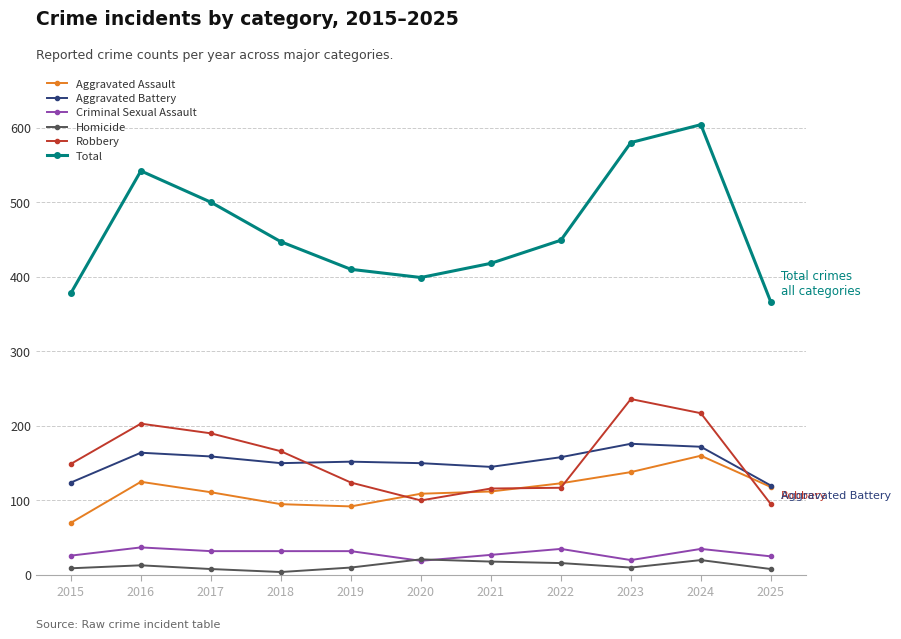

At how many categories does at least one series exceed 343?

11